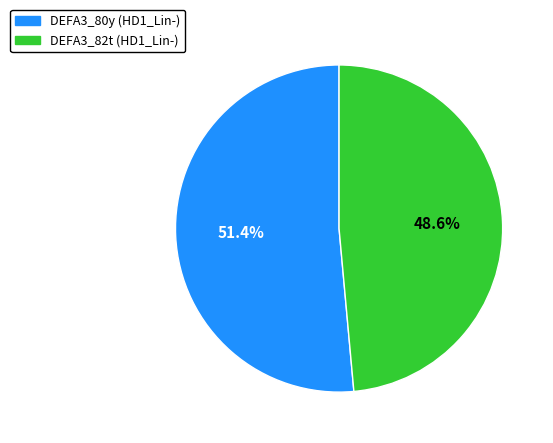

How many slices are in this pie chart?

2